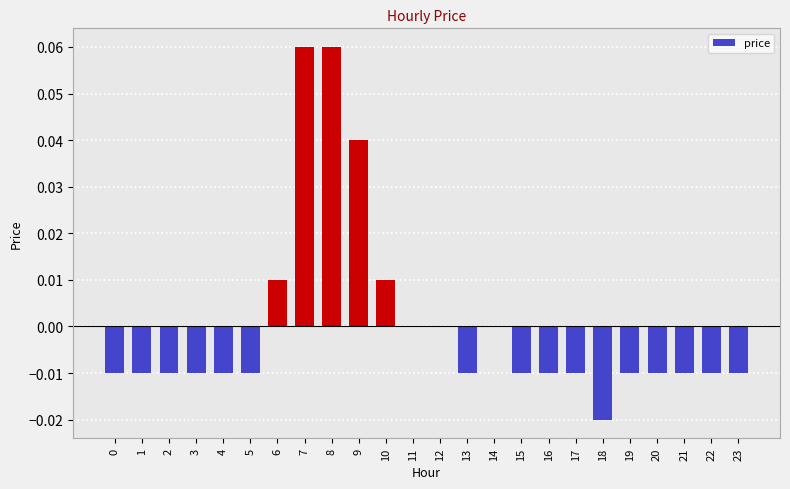

Count the values in the range 0 to 1.

8